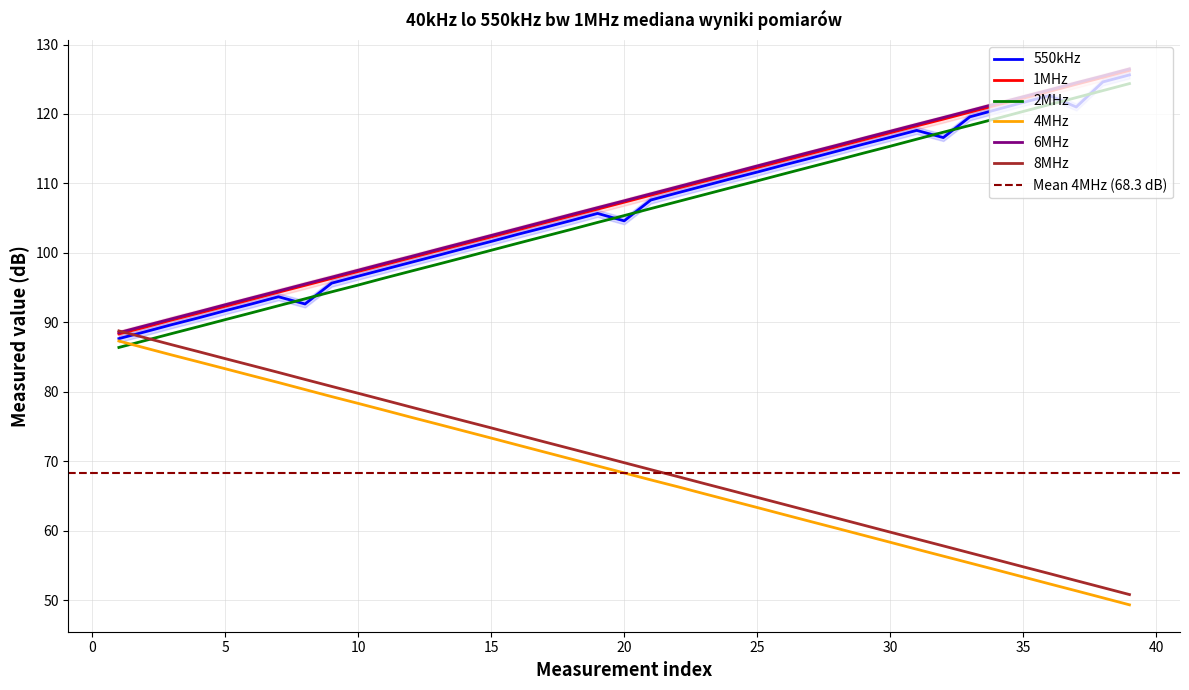

Does the chart display data point markers on the line(s)?

No